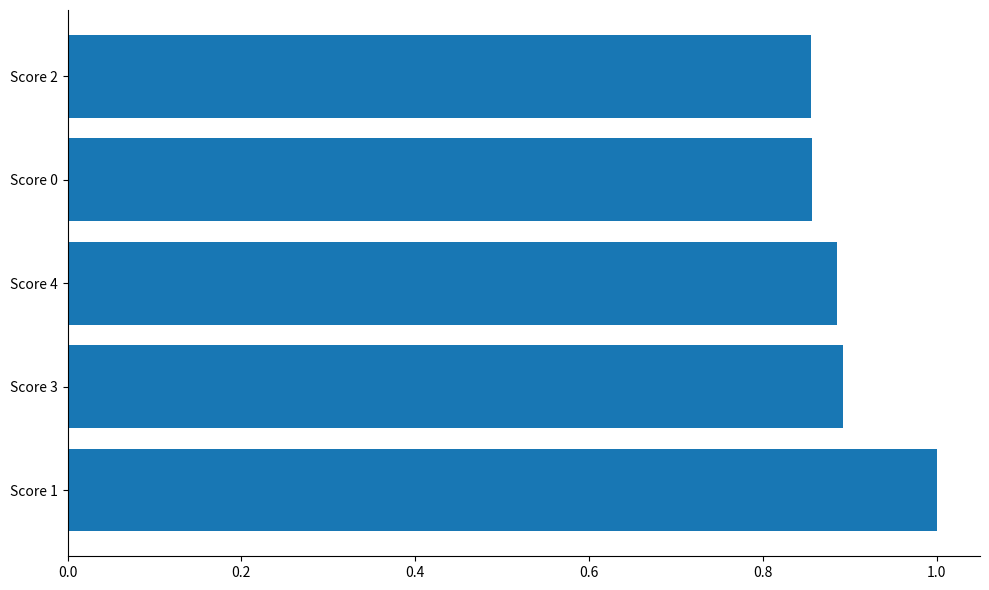

True or false: the data shows 1.5 at Score 4.

False